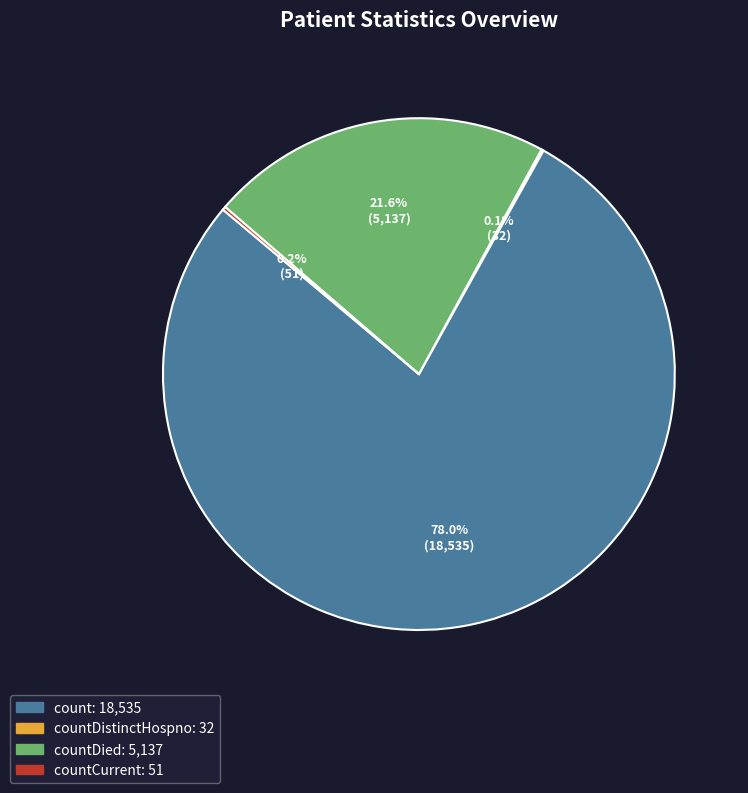

Does any single category account for the majority?

Yes